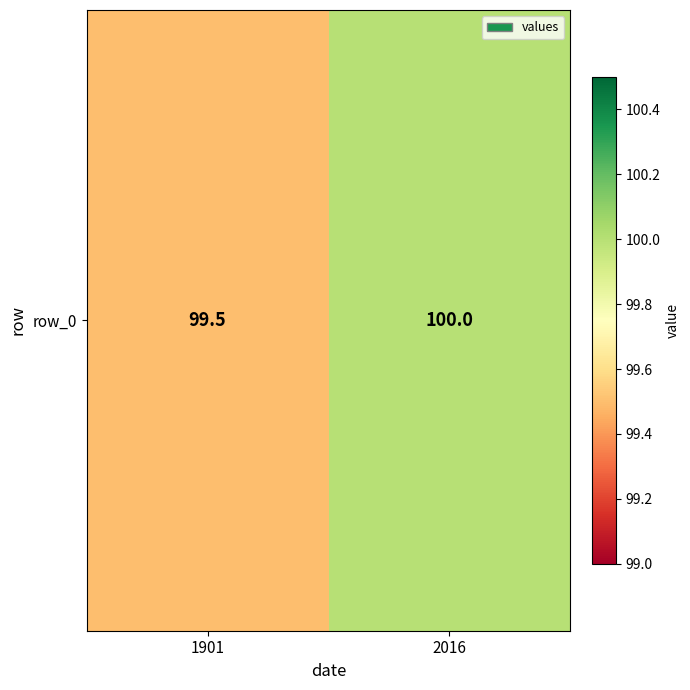

What is the difference between the maximum and minimum values?

0.5